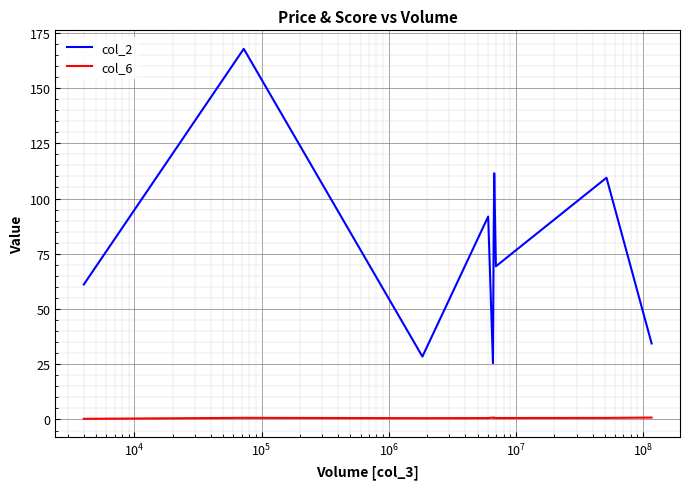

What is the highest value of the col_2 series?

167.8